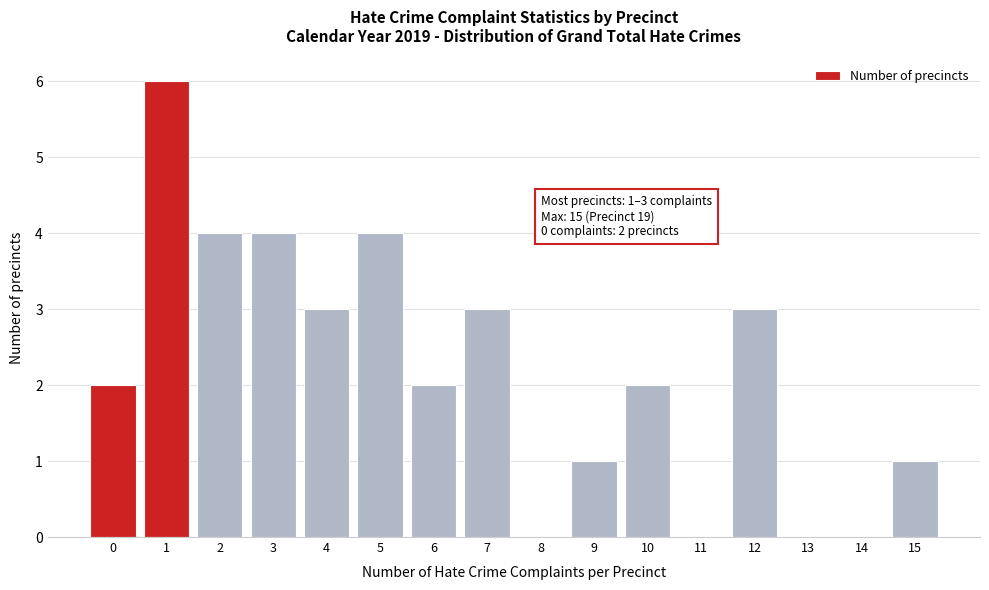

Reading right to left, transcribe all the data shown in this chart.

15=1	14=0	13=0	12=3	11=0	10=2	9=1	8=0	7=3	6=2	5=4	4=3	3=4	2=4	1=6	0=2